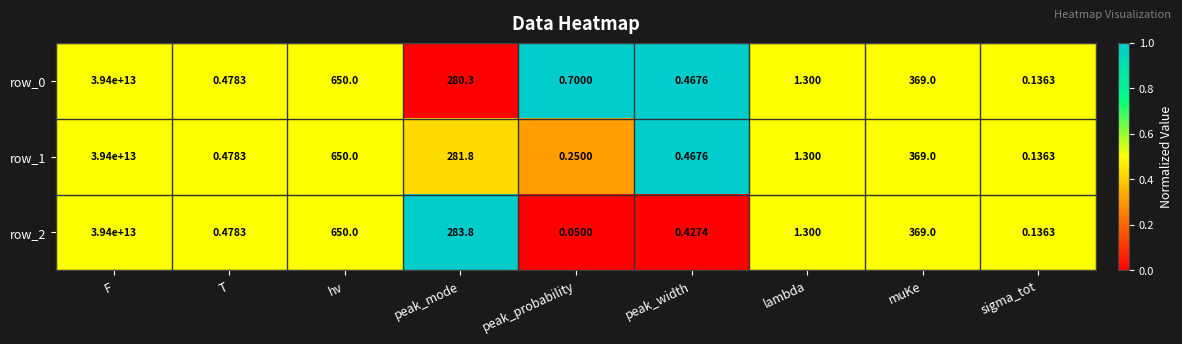

At which label does row_2 reach its peak?

F